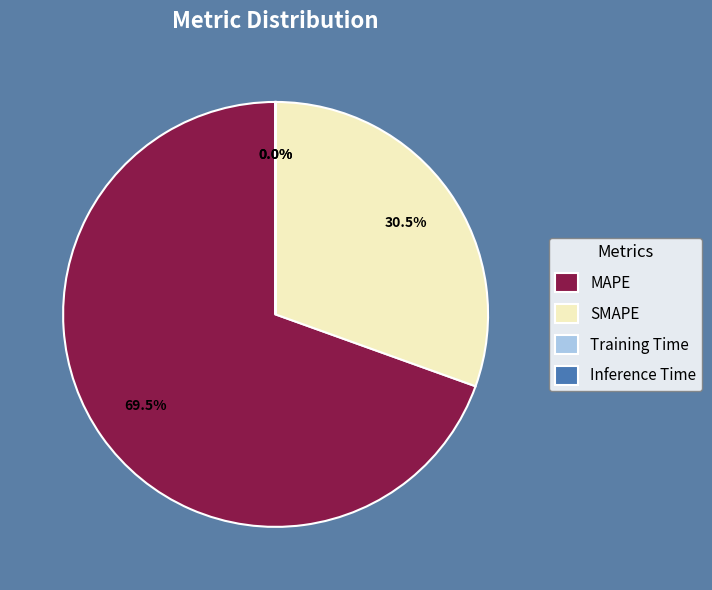

Between MAPE and SMAPE, which is larger?

MAPE